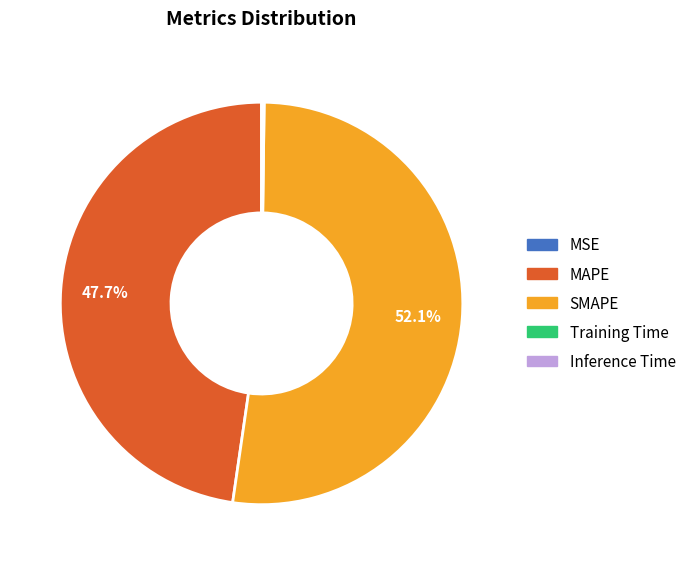

Is there any slice that represents more than half of the pie?

Yes